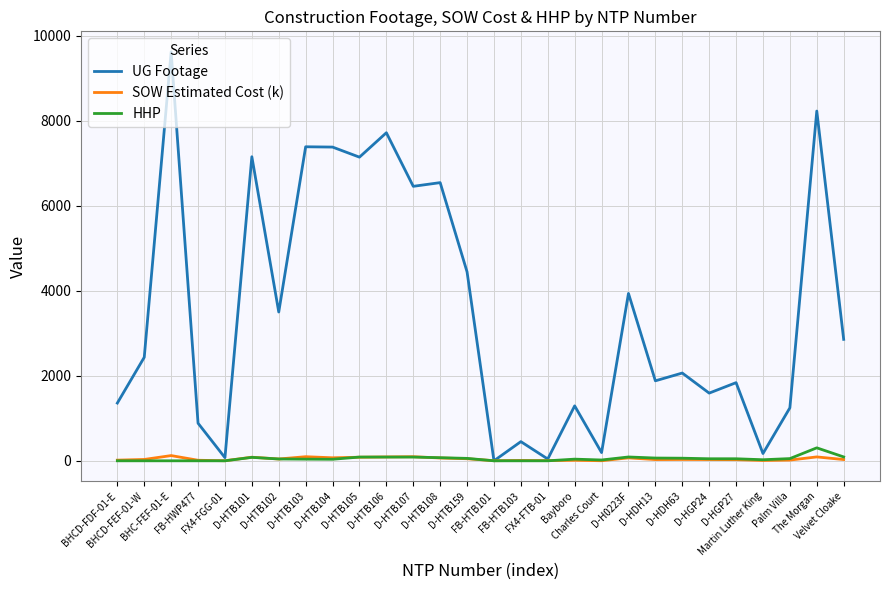

What is the difference between the maximum and minimum values in the UG Footage series?

9619.0